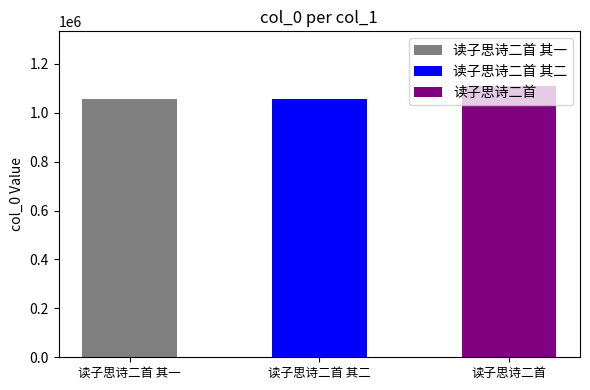

The chart shows a value of 473555 at 读子思诗二首 其二. True or false?

False